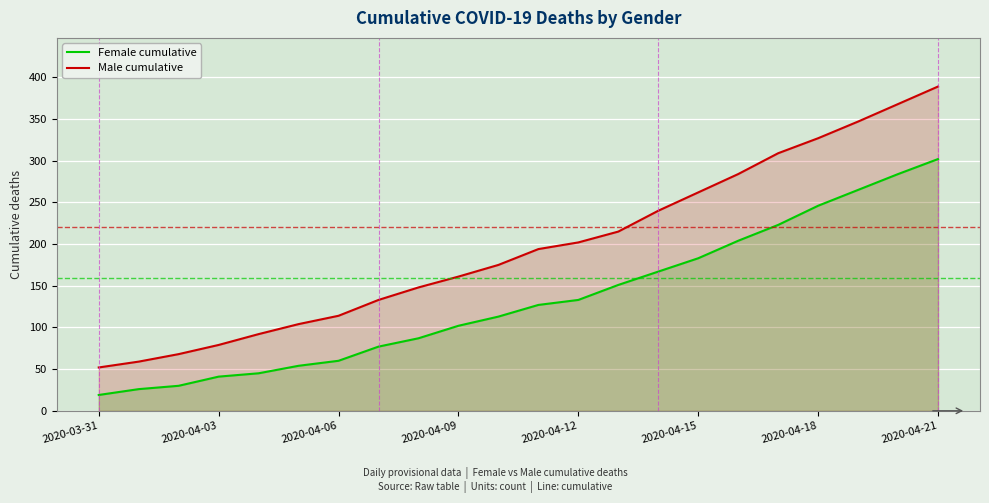

How many lines are shown in the chart?

2